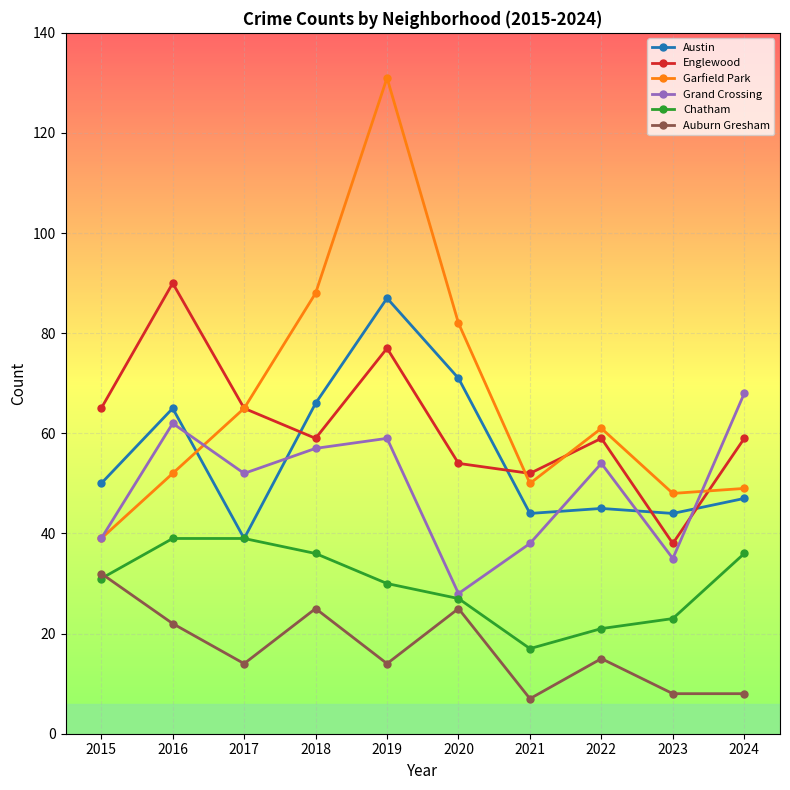

What is the minimum value for Garfield Park?

39